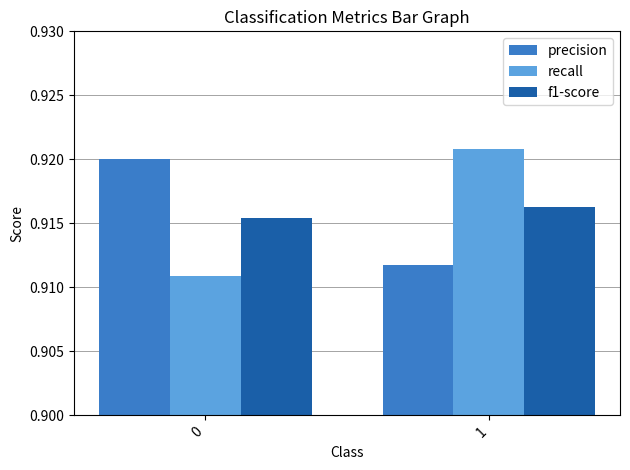

The value of recall at 1 is 1.3. True or false?

False